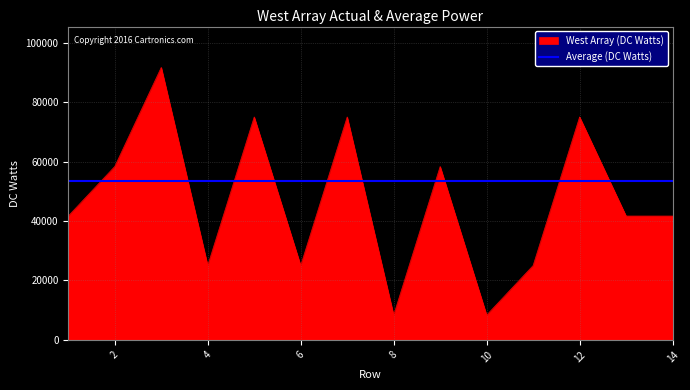

Reading left to right, transcribe all the data shown in this chart.

1=41666.7	2=58333.3	3=91666.7	4=25000.0	5=75000.0	6=25000.0	7=75000.0	8=8333.3	9=58333.3	10=8333.3	11=25000.0	12=75000.0	13=41666.7	14=41666.7